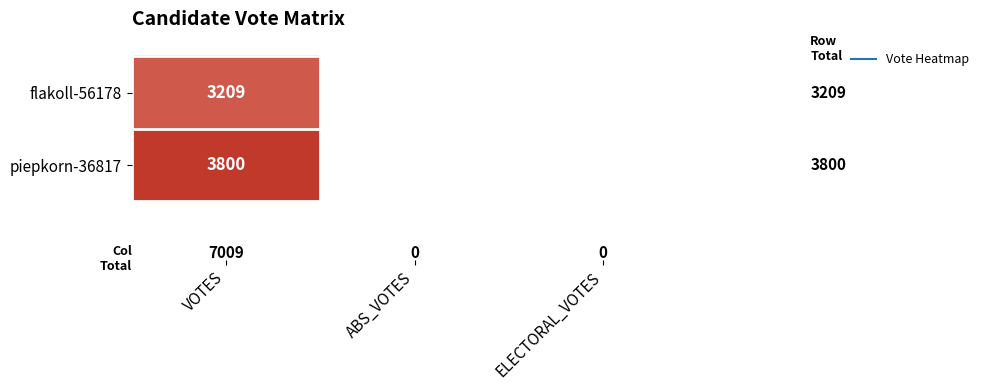

Is it true that flakoll-56178 equals 942 at VOTES?

False